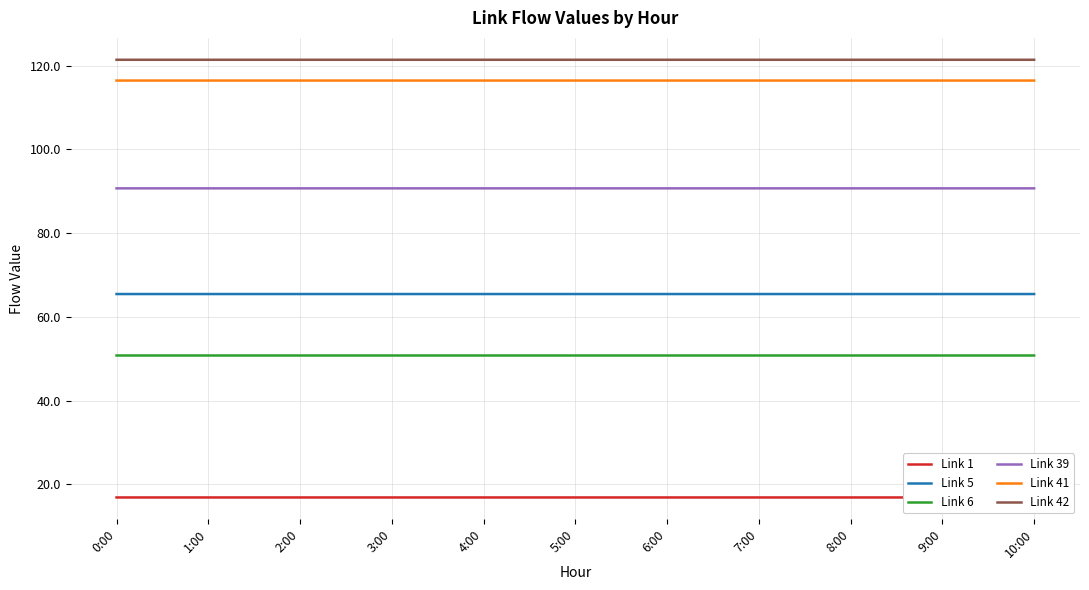

Reading left to right, extract all data points from this chart.

Link 1: 16.9	16.9	16.9	16.9	16.9	16.9	16.9	16.9	16.9	16.9	16.9
Link 5: 65.4	65.4	65.4	65.4	65.4	65.4	65.4	65.4	65.4	65.4	65.4
Link 6: 50.8	50.8	50.8	50.8	50.8	50.8	50.8	50.8	50.8	50.8	50.8
Link 39: 90.7	90.7	90.7	90.7	90.7	90.7	90.7	90.7	90.7	90.7	90.7
Link 41: 116.4	116.4	116.4	116.4	116.4	116.4	116.4	116.4	116.4	116.4	116.4
Link 42: 121.4	121.4	121.4	121.4	121.4	121.4	121.4	121.4	121.4	121.4	121.4